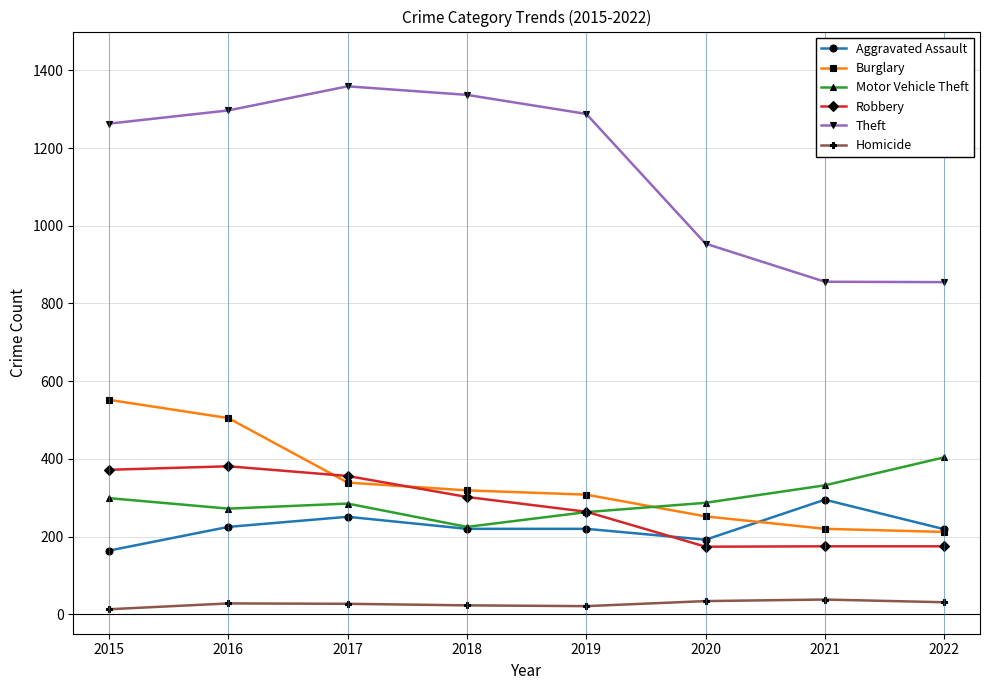

What is the highest value of the Homicide series?

38